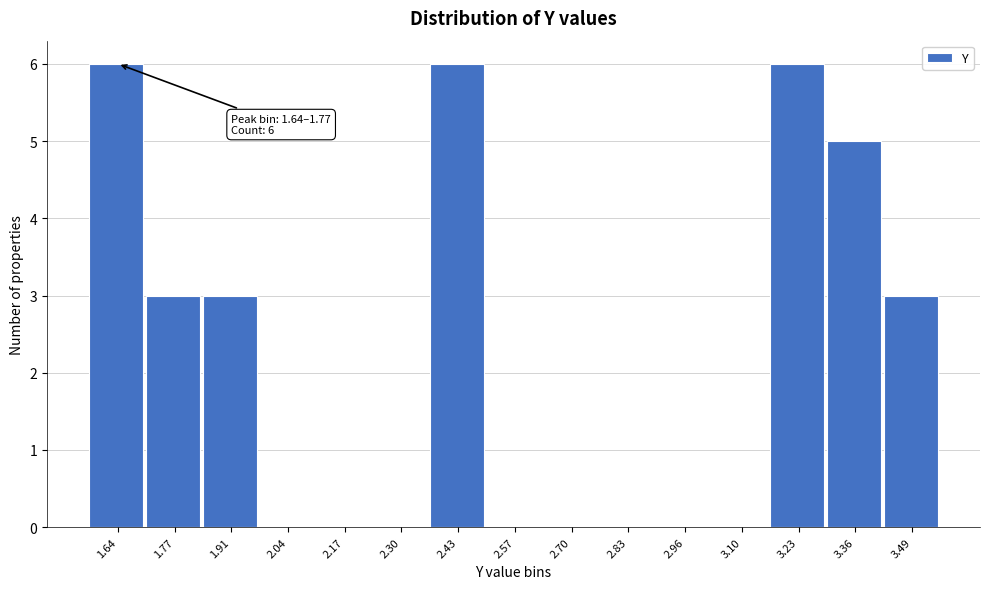

Reading left to right, transcribe all the data shown in this chart.

1.64=6	1.77=3	1.91=3	2.04=0	2.17=0	2.30=0	2.43=6	2.57=0	2.70=0	2.83=0	2.96=0	3.10=0	3.23=6	3.36=5	3.49=3